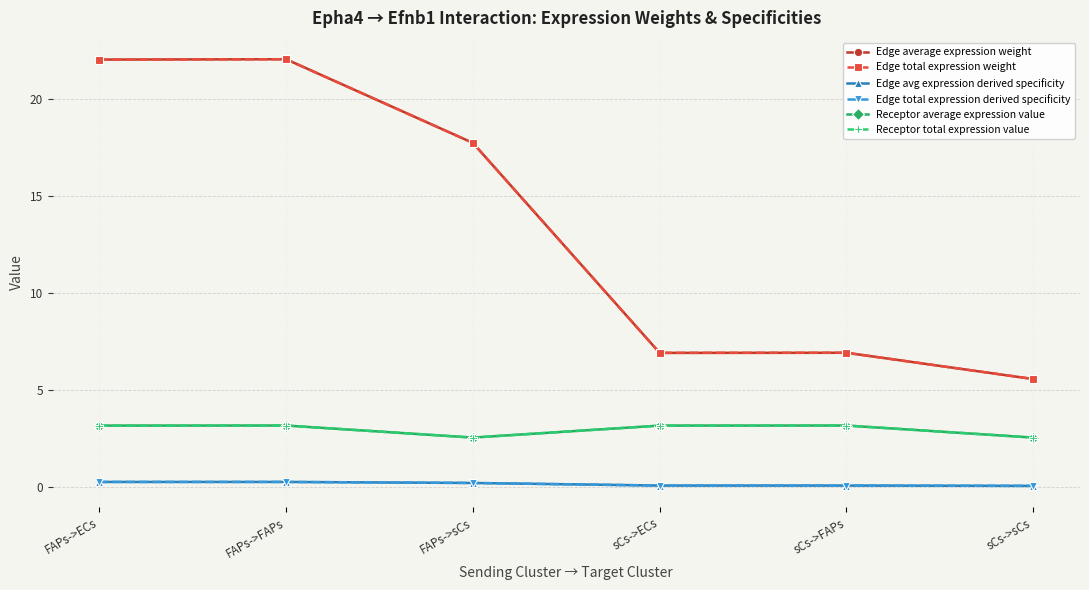

Reading left to right, what are all the values shown in this chart?

Edge average expression weight: 22.0	22.0	17.7	6.9	6.9	5.6
Edge total expression weight: 22.0	22.0	17.7	6.9	6.9	5.6
Edge avg expression derived specificity: 0.3	0.3	0.2	0.1	0.1	0.1
Edge total expression derived specificity: 0.3	0.3	0.2	0.1	0.1	0.1
Receptor average expression value: 3.2	3.2	2.6	3.2	3.2	2.6
Receptor total expression value: 3.2	3.2	2.6	3.2	3.2	2.6